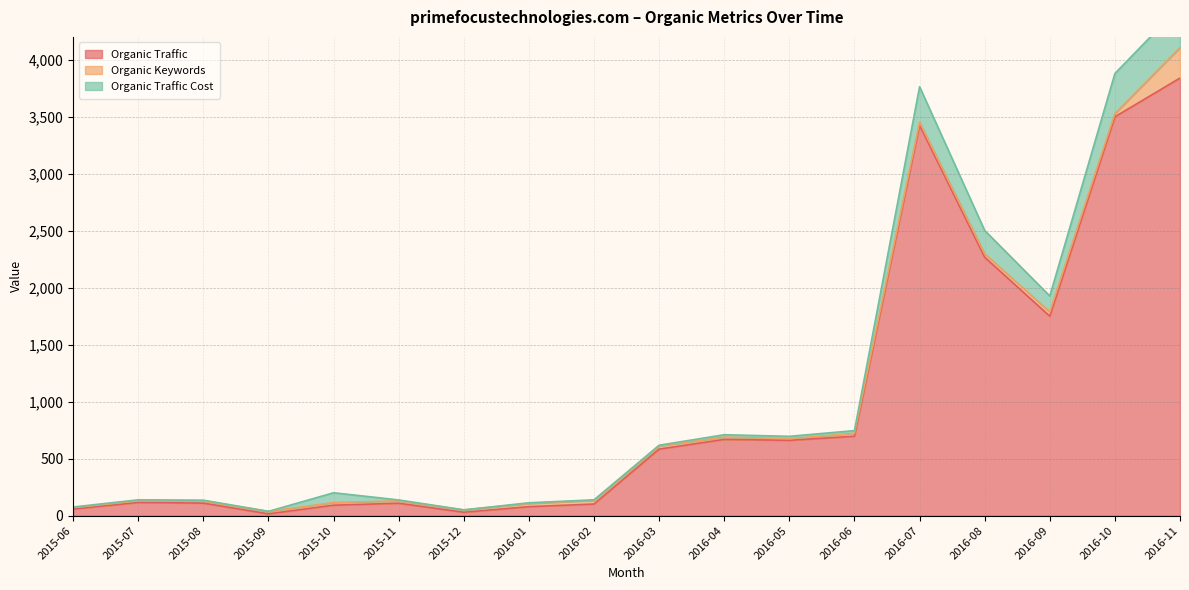

At which category does Organic Traffic reach its first local peak?

2015-07